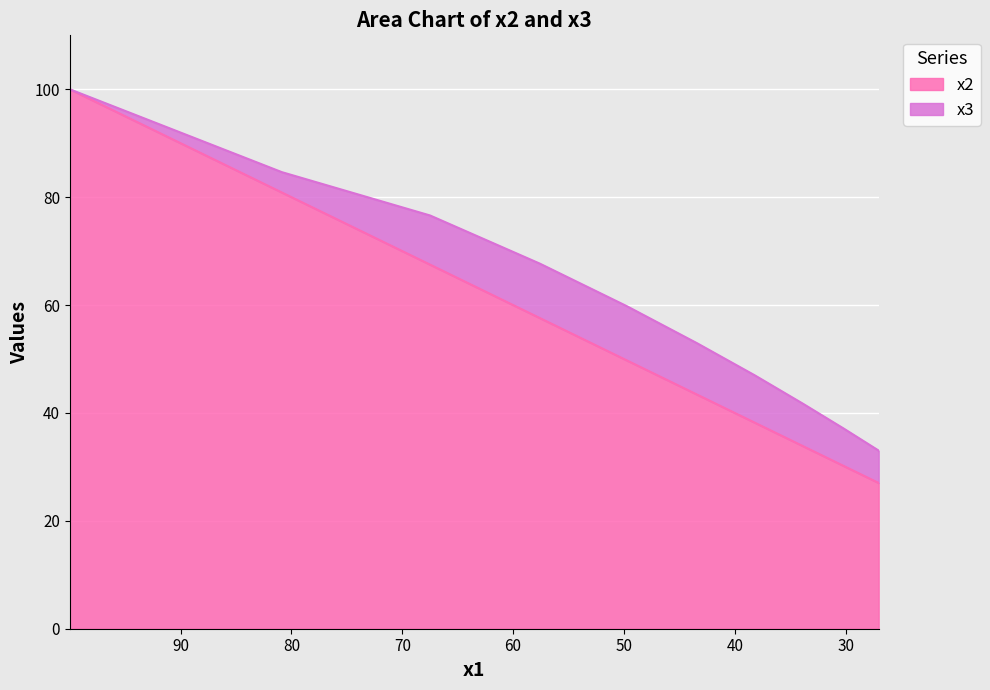

What is the value of the x2 point at the 7th from the left?

38.2